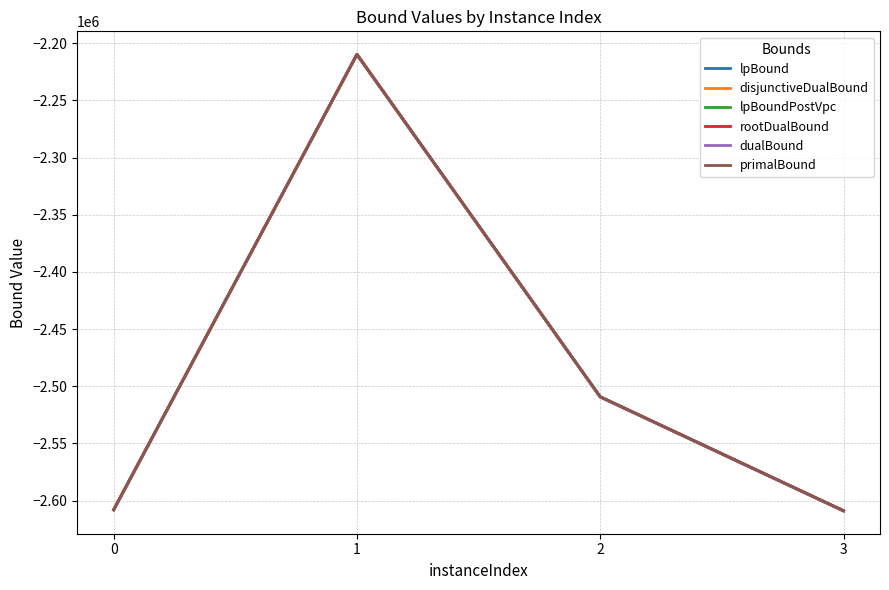

What are all the series names shown in the legend?

lpBound, disjunctiveDualBound, lpBoundPostVpc, rootDualBound, dualBound, primalBound